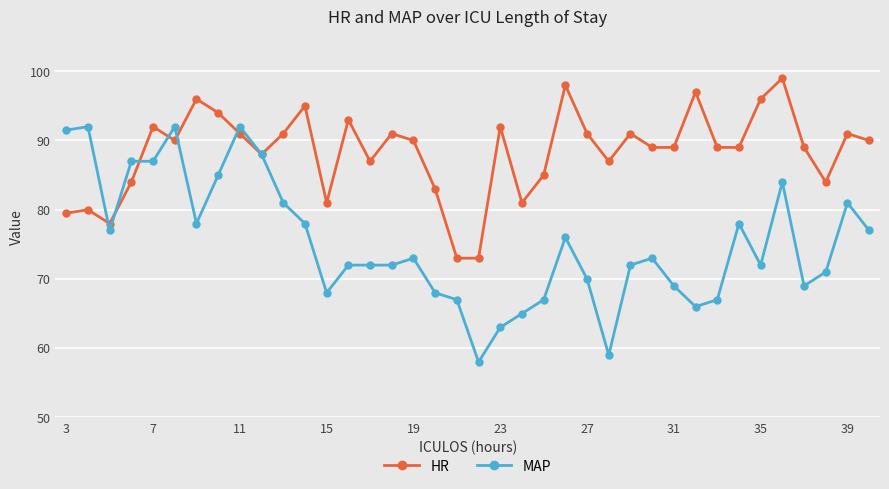

True or false: MAP and HR intersect in this chart.

True